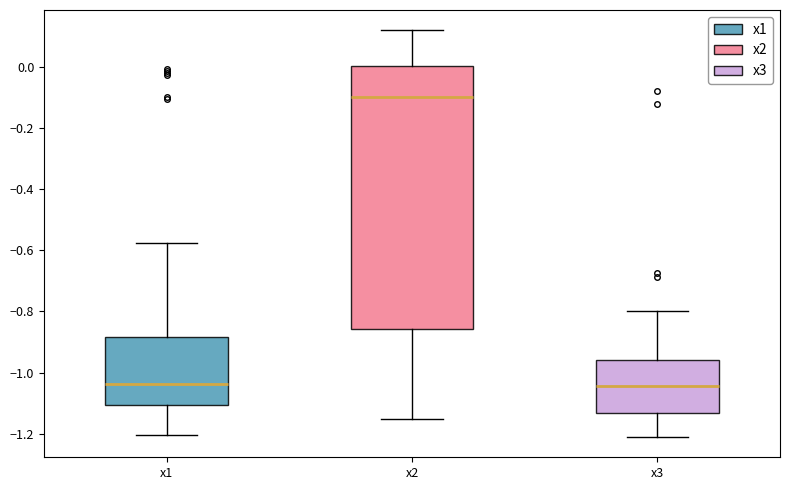

Where does the lower whisker of the box for x1 end on the y-axis? The values are not printed on the chart, so give them approximately, as read against the axis.

-1.20